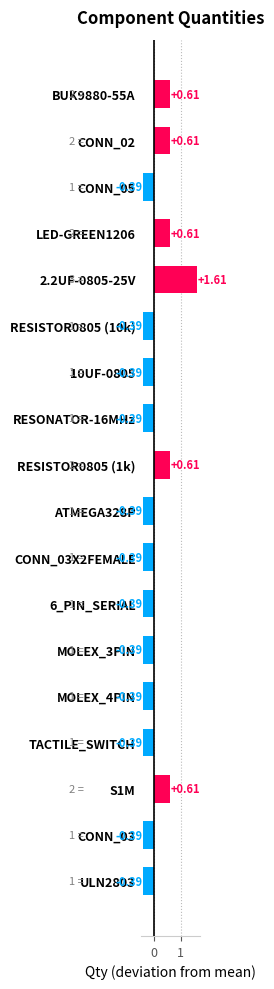

What is the sum of the values at CONN_03X2FEMALE and CONN_03?

-0.8